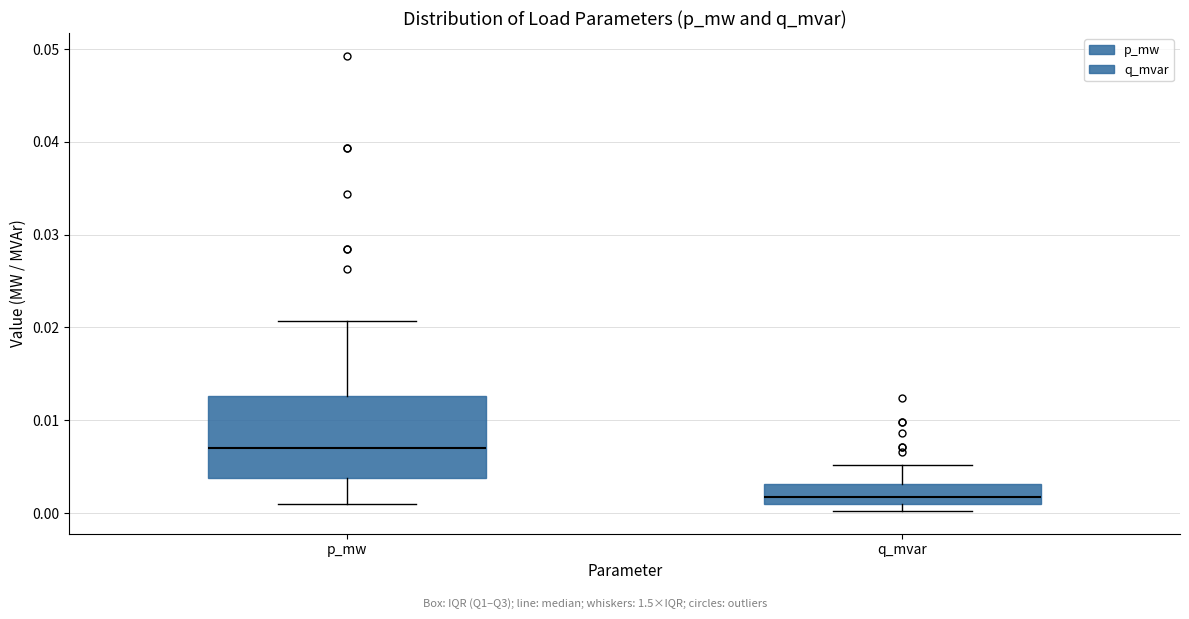

Where is the lower edge of the box for q_mvar on the y-axis? The values are not printed on the chart, so give them approximately, as read against the axis.

0.001